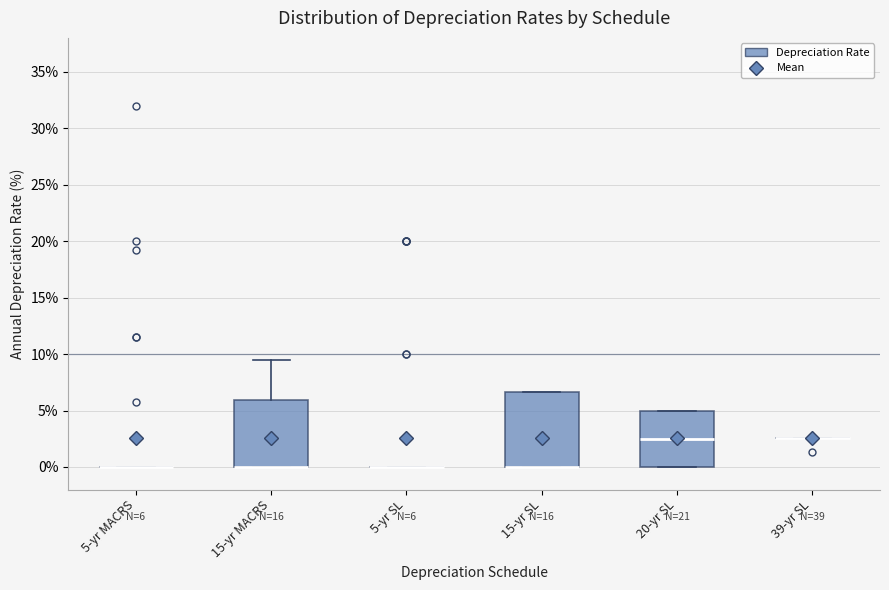

Comparing the boxes themselves (not the whiskers), which one is the tallest?

15-yr SL